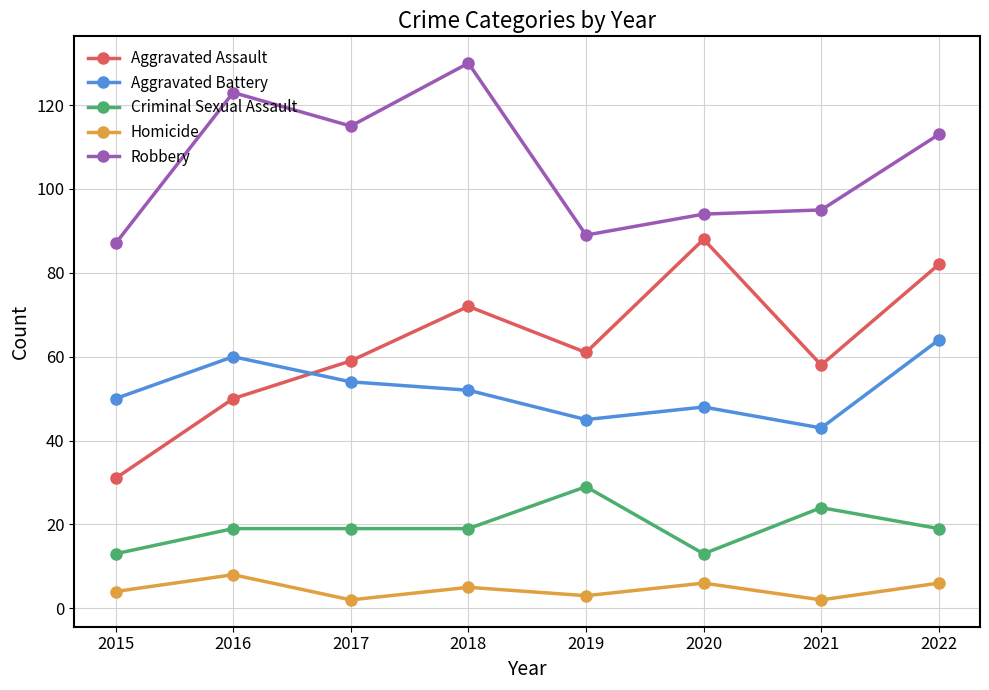

What is the greatest value displayed?

130